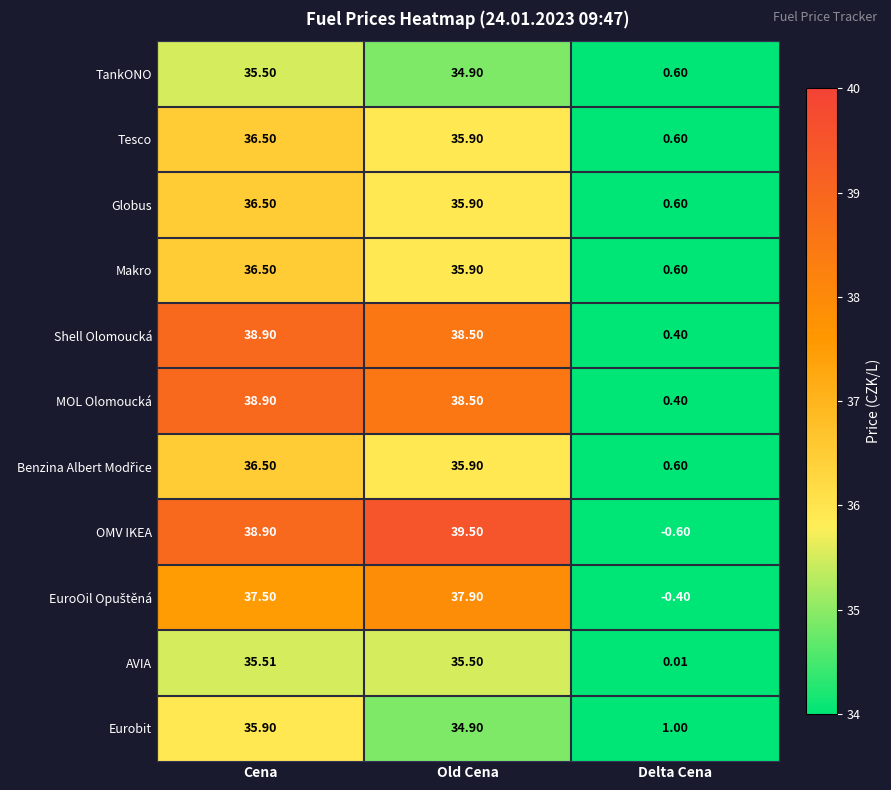

At which label does Shell Olomoucká reach its minimum?

Delta Cena